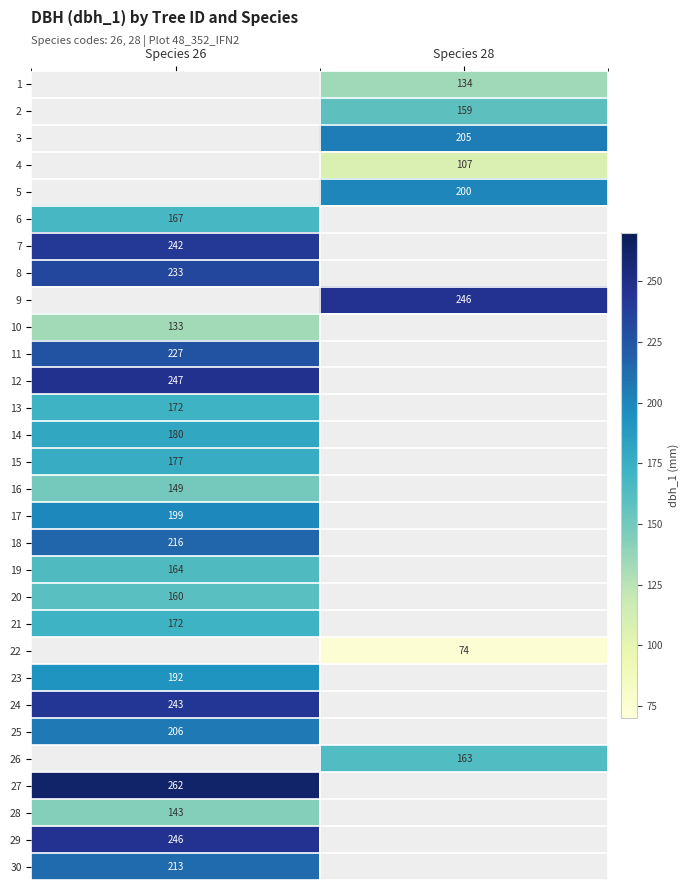

True or false: 29 has a value of 414 at Species 26.

False